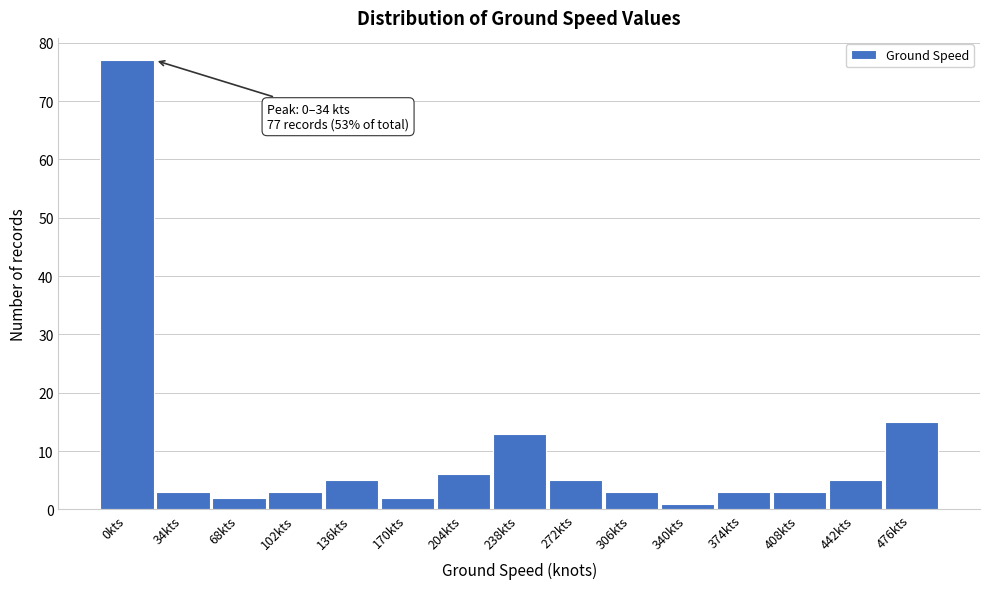

Reading left to right, transcribe all the data shown in this chart.

0kts=77	34kts=3	68kts=2	102kts=3	136kts=5	170kts=2	204kts=6	238kts=13	272kts=5	306kts=3	340kts=1	374kts=3	408kts=3	442kts=5	476kts=15